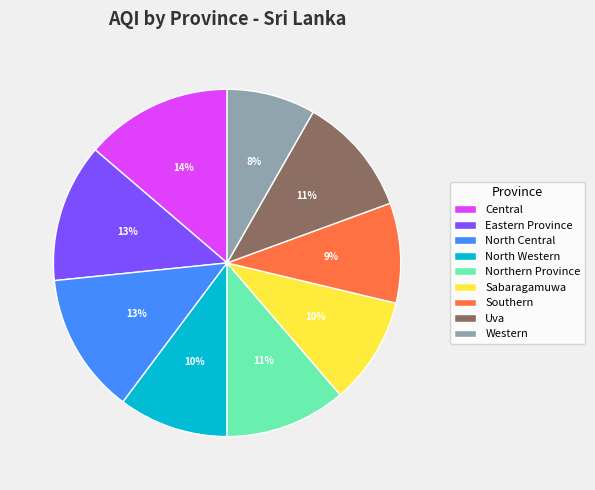

How many slices are in this pie chart?

9